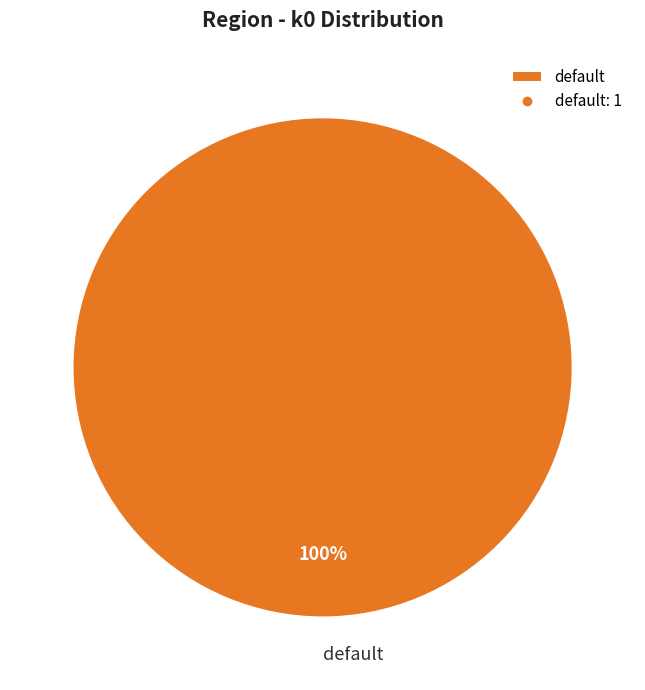

Does any single category account for the majority?

Yes